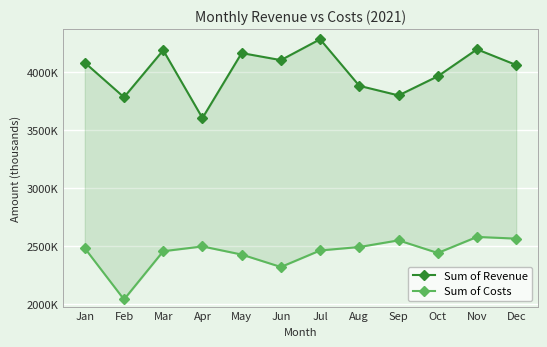

Where is the first local maximum for Sum of Revenue?

Mar